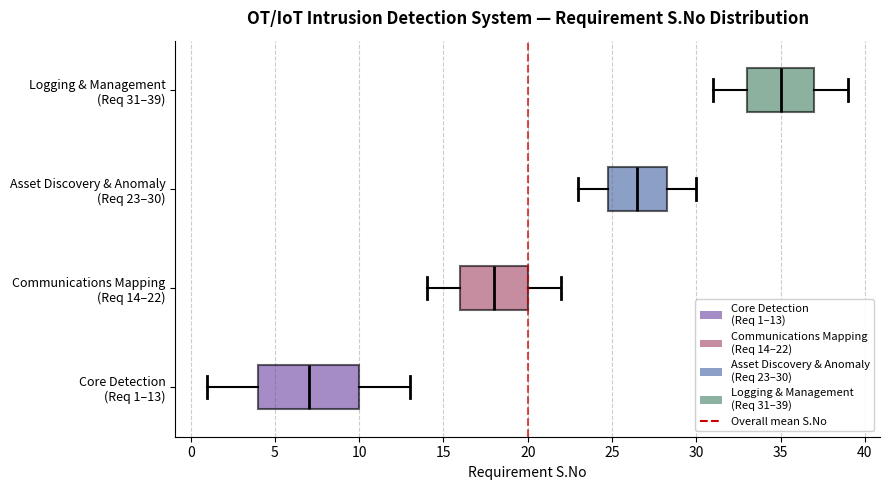

Which box has the furthest to the left median line?

Core Detection (Req 1–13)